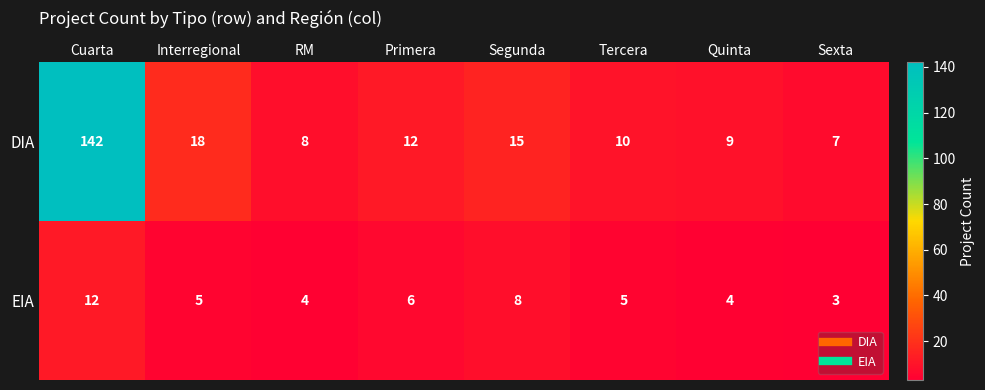

What is the smallest value displayed?

3